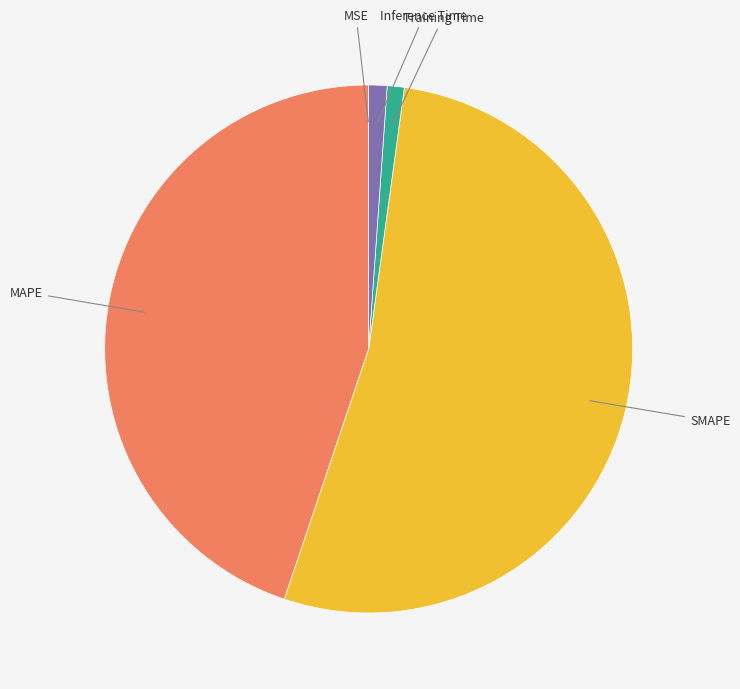

Is there a majority slice in this chart?

Yes